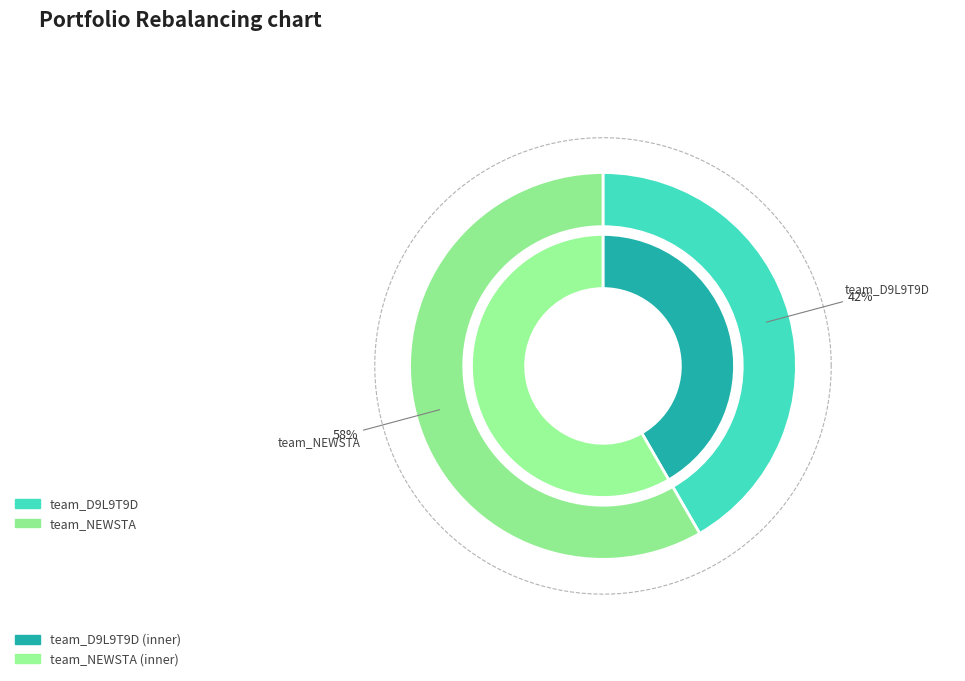

Which slice is the largest?

team_NEWSTA